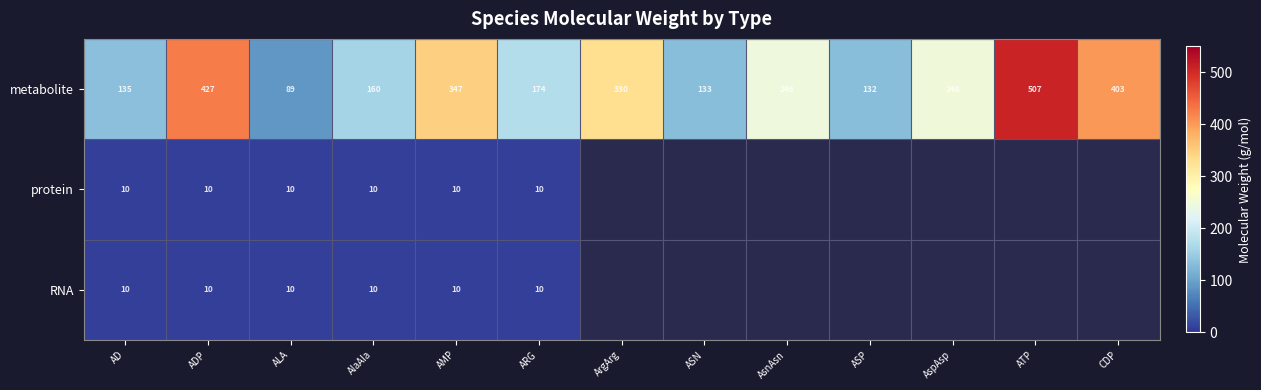

At which label is metabolite closest to 298?

ArgArg